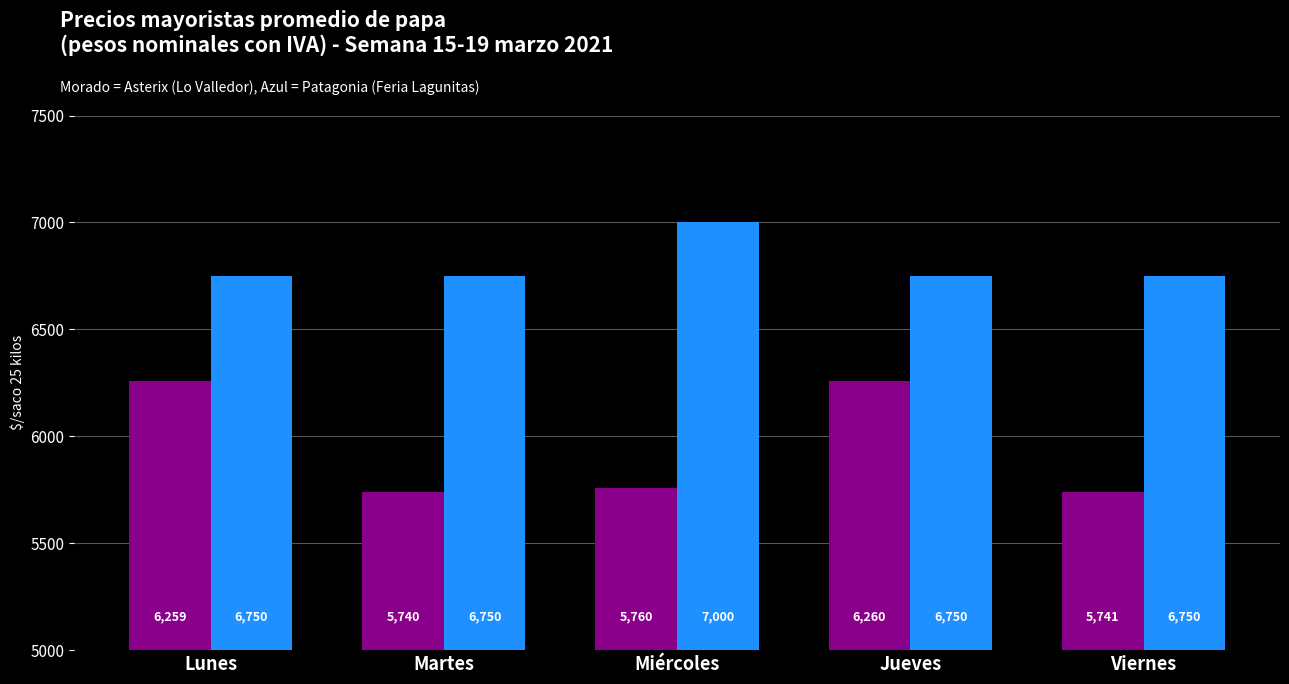

Which label corresponds to the largest value in the chart?

Miércoles